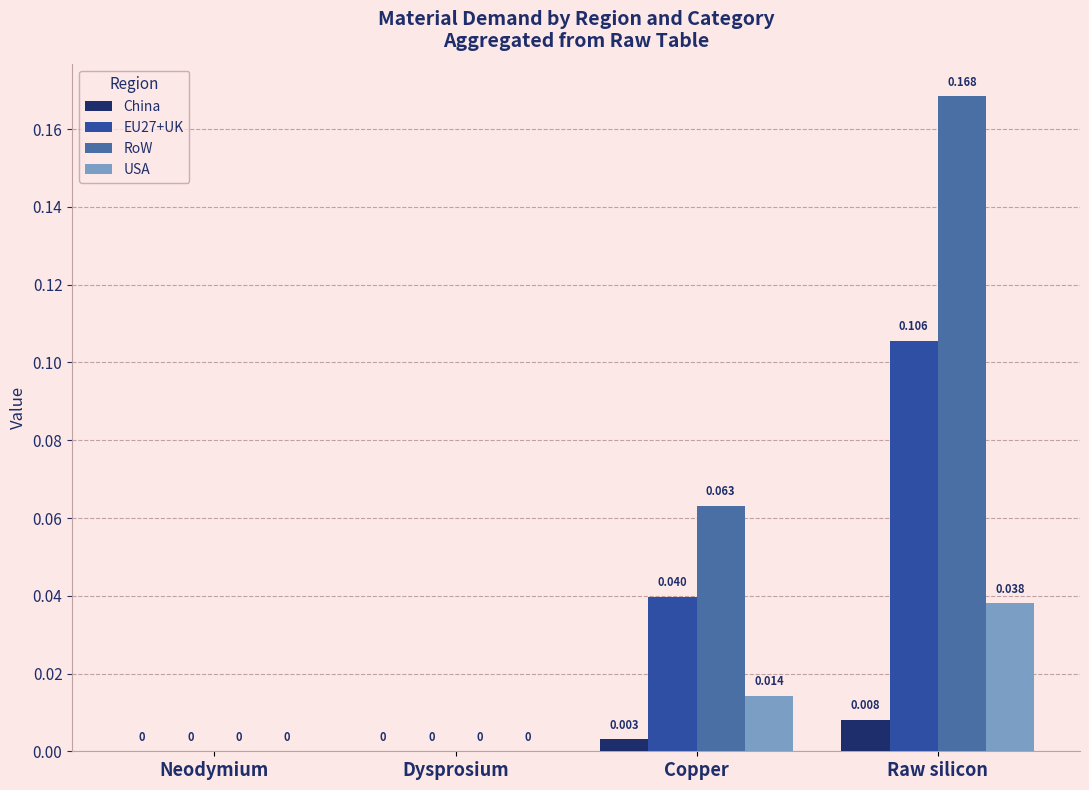

At which category is the sum across all series the highest?

Raw silicon